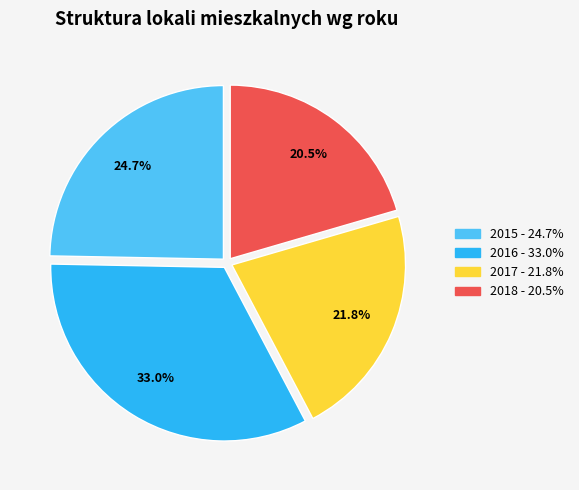

What percentage do 2018 and 2015 together represent?

45.2%